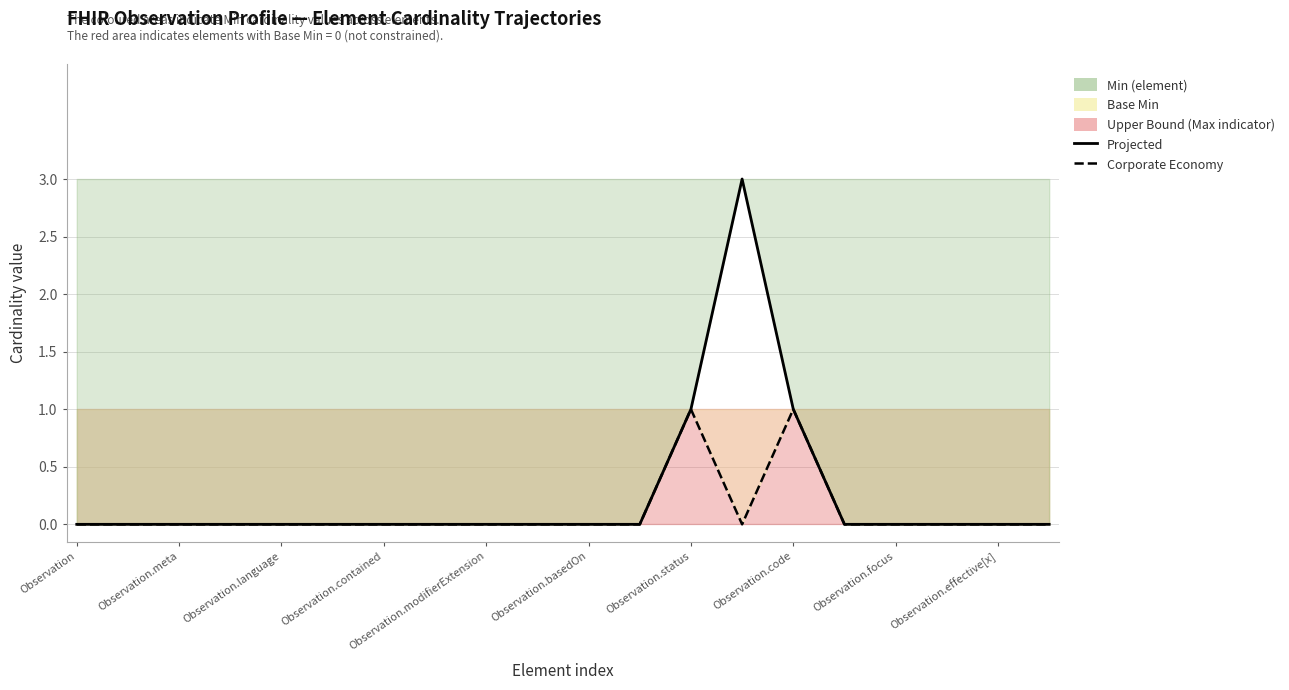

Where is Corporate Economy nearest to the value 0?

Observation